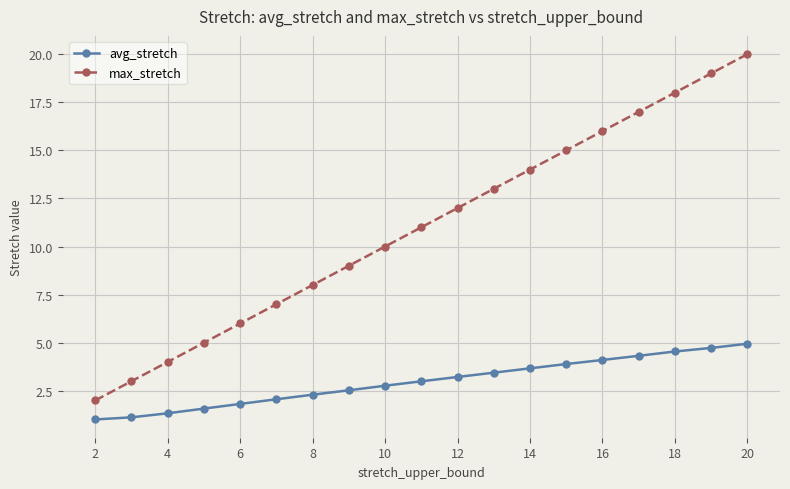

What is the average value of the avg_stretch series?

3.0